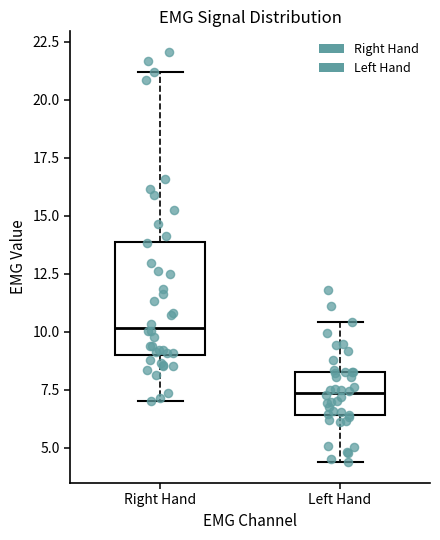

Comparing the boxes themselves (not the whiskers), which one is the tallest?

Right Hand